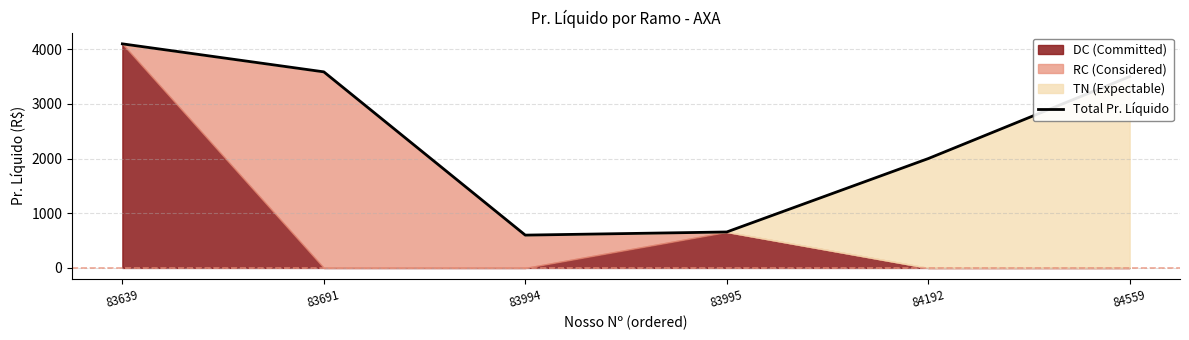

Reading left to right, list all the values displayed in this chart.

83639=4099.1	83691=3586.7	83994=600.0	83995=657.4	84192=2000.0	84559=3500.0